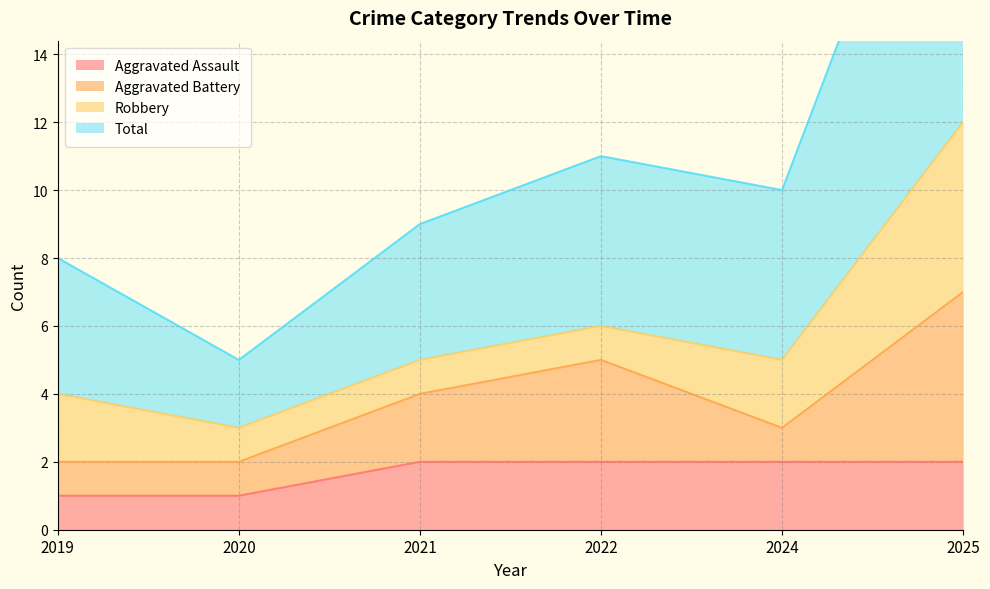

List the labels in order of Aggravated Assault value, largest first.

2021, 2022, 2024, 2025, 2019, 2020